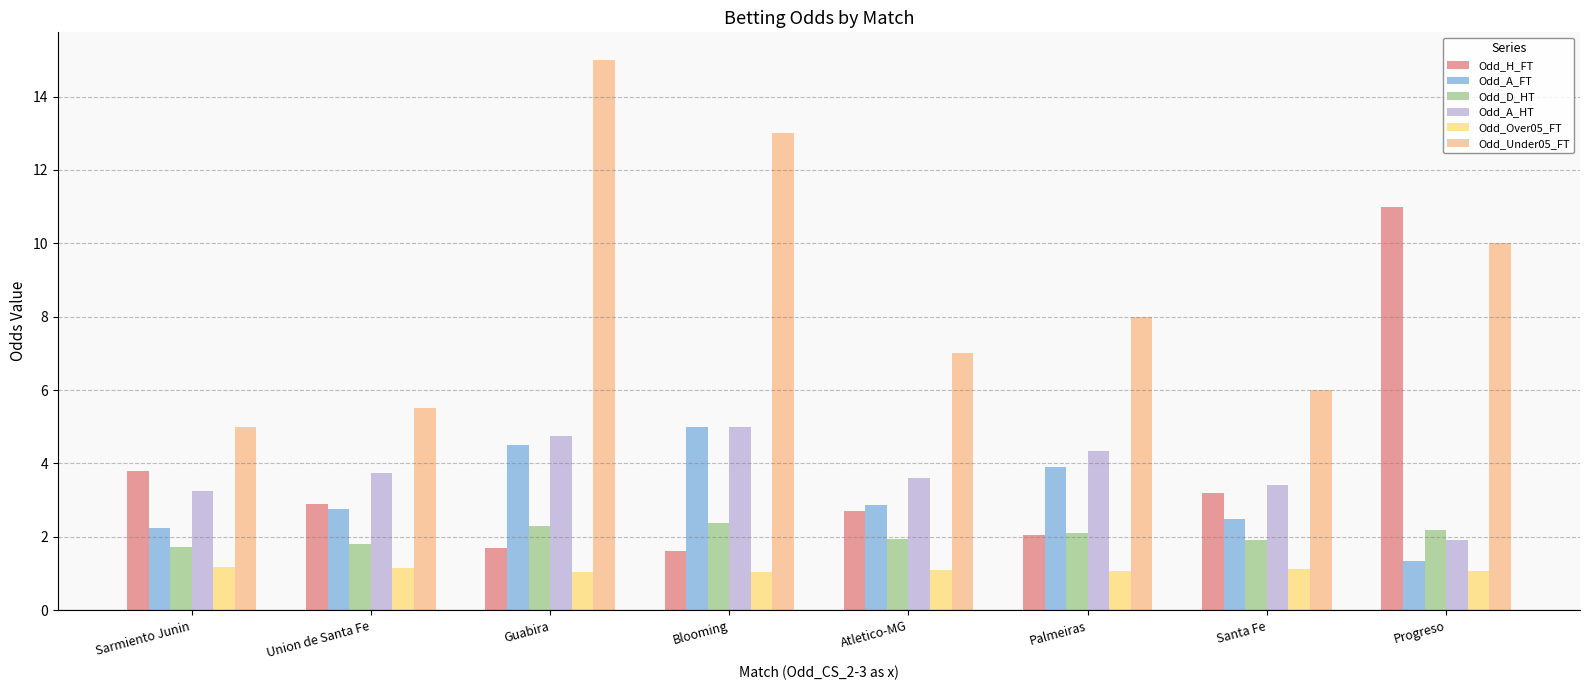

How many data points does each series have?

8